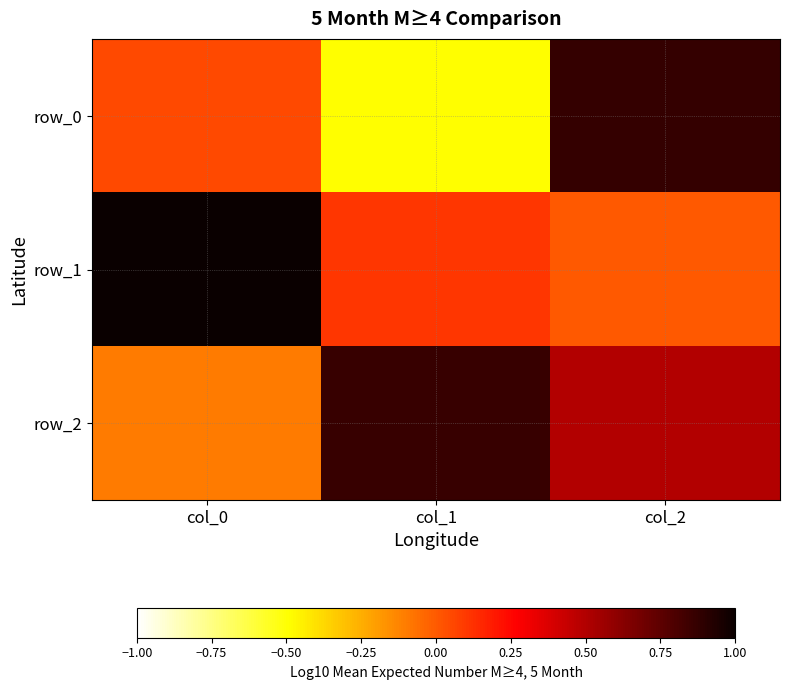

Which category has the highest value across all series?

col_0